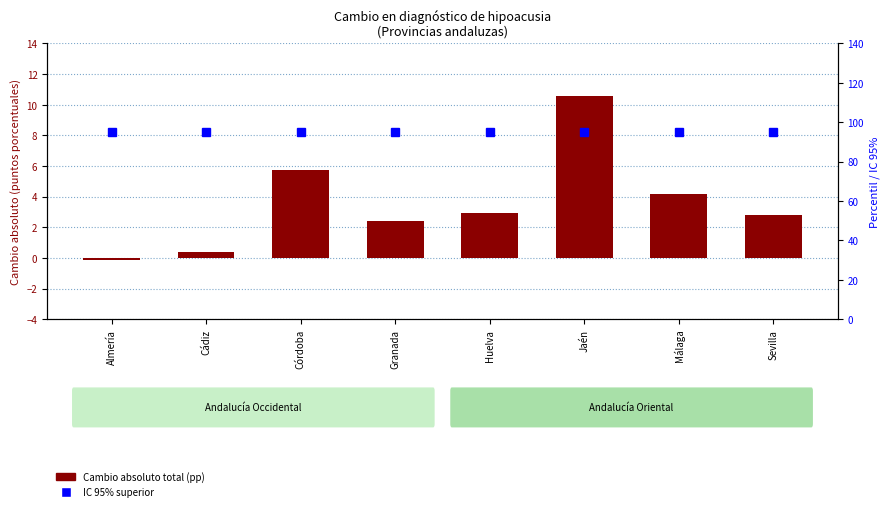

Which category has the lowest value in the Cambio absoluto total (pp) series?

Almería